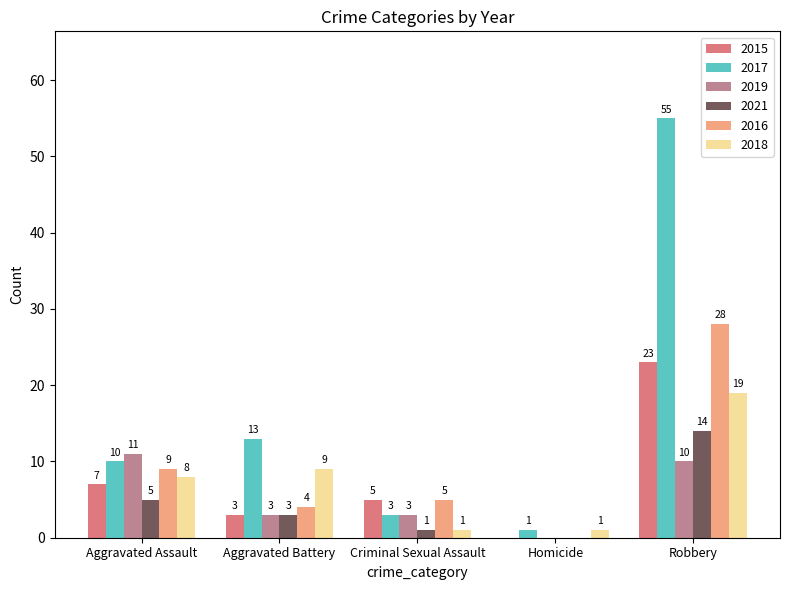

What are all the series names shown in the legend?

2015, 2017, 2019, 2021, 2016, 2018